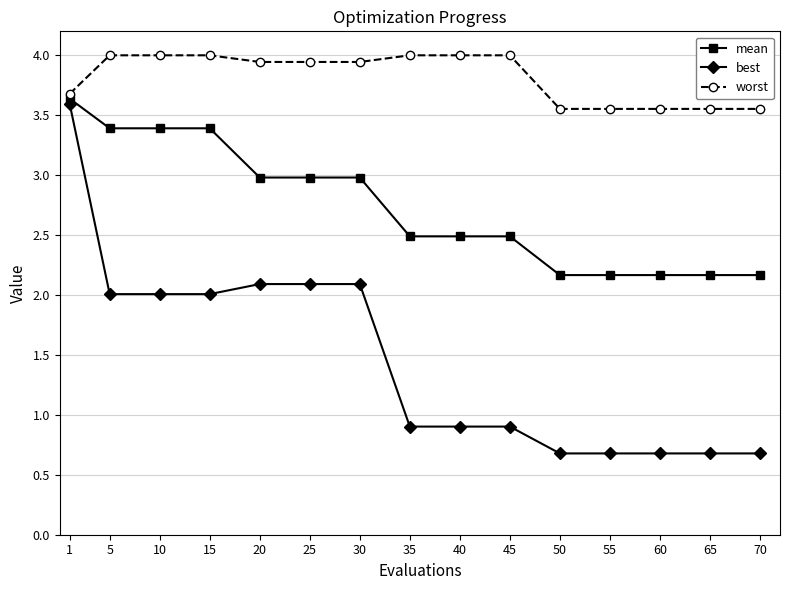

Which series has the largest range (max minus min)?

best